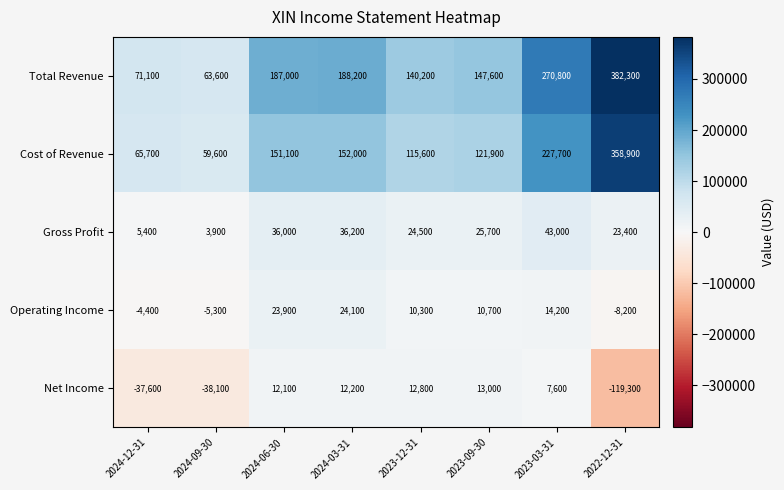

What is the greatest value displayed?

382300